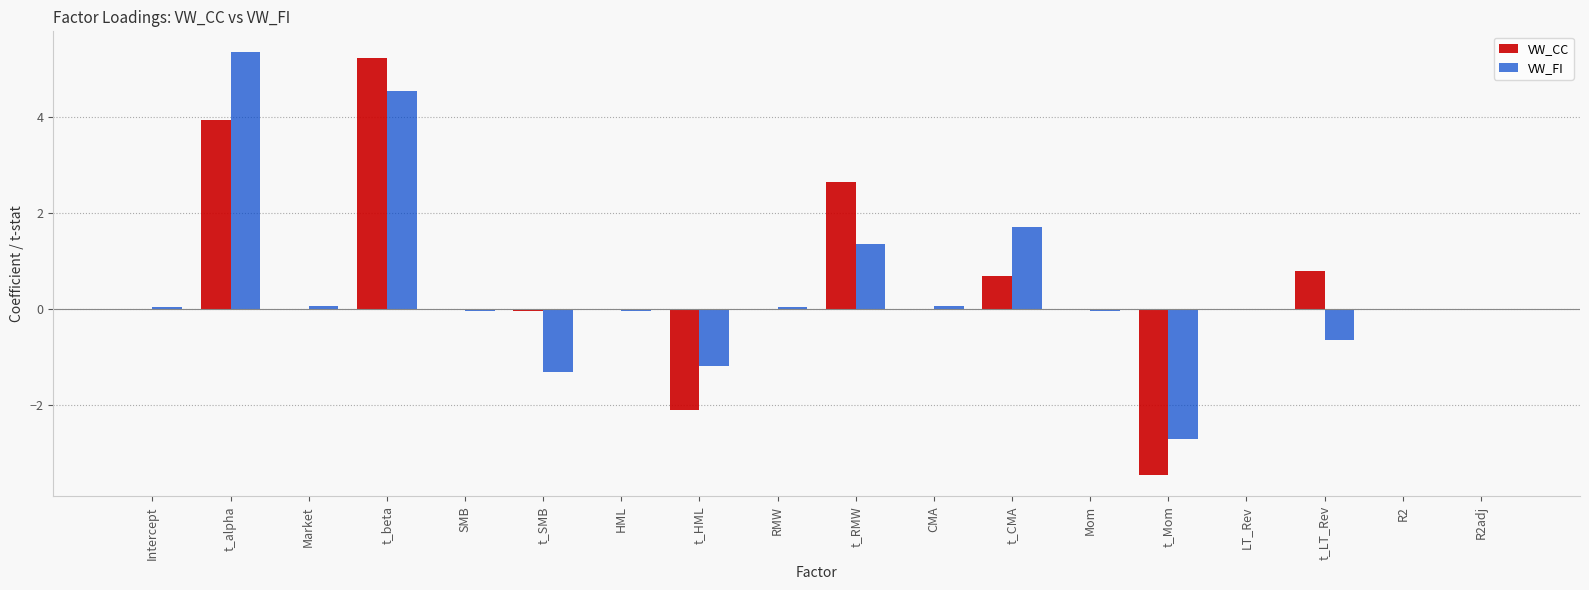

True or false: VW_CC has a value of 0.0 at Intercept.

True